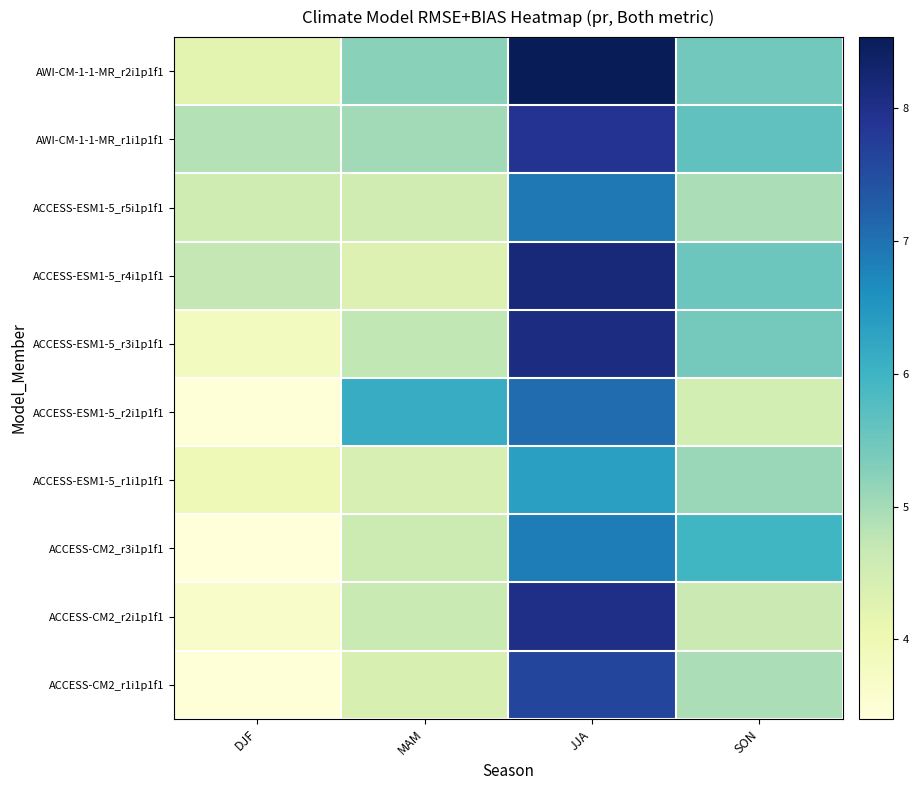

Between JJA and SON, which series saw the biggest shift?

ACCESS-CM2_r2i1p1f1